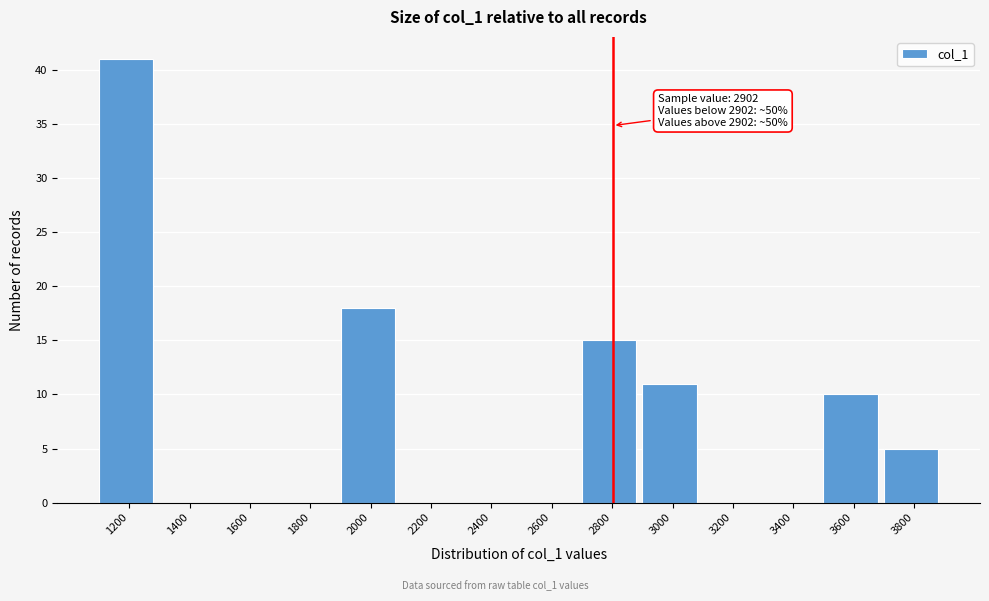

Reading left to right, what are all the values shown in this chart?

1200=41	1400=0	1600=0	1800=0	2000=18	2200=0	2400=0	2600=0	2800=15	3000=11	3200=0	3400=0	3600=10	3800=5